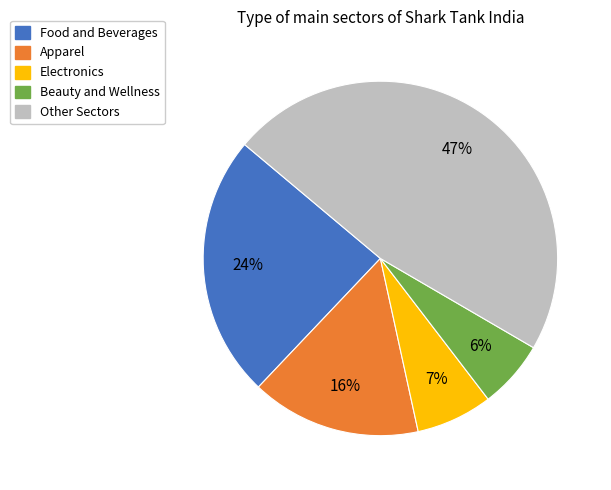

Do Food and Beverages and Beauty and Wellness together represent more than half of the pie?

No